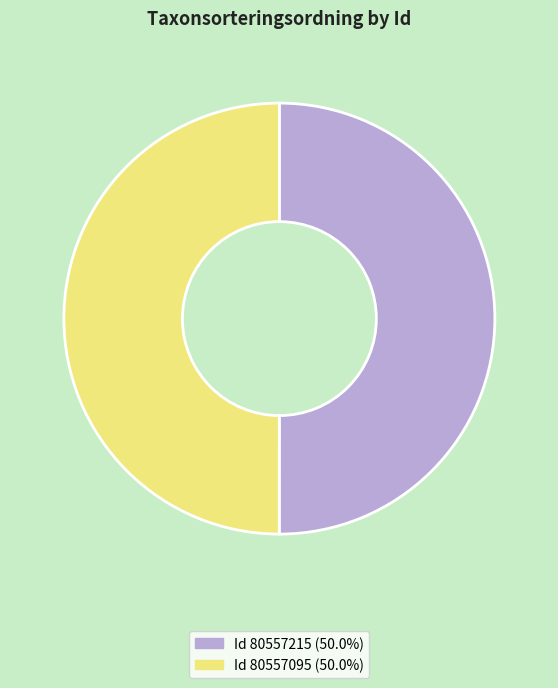

Is the sum of Id 80557215 (50.0%) and Id 80557095 (50.0%) greater than half?

Yes